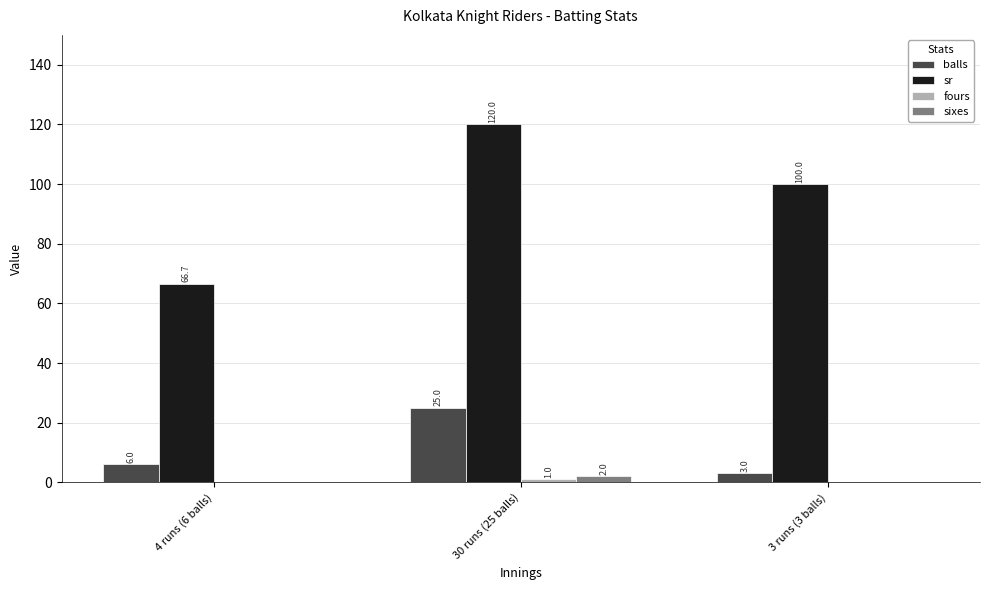

What is the sum of the sr values at 4 runs (6 balls) and 3 runs (3 balls)?

166.7